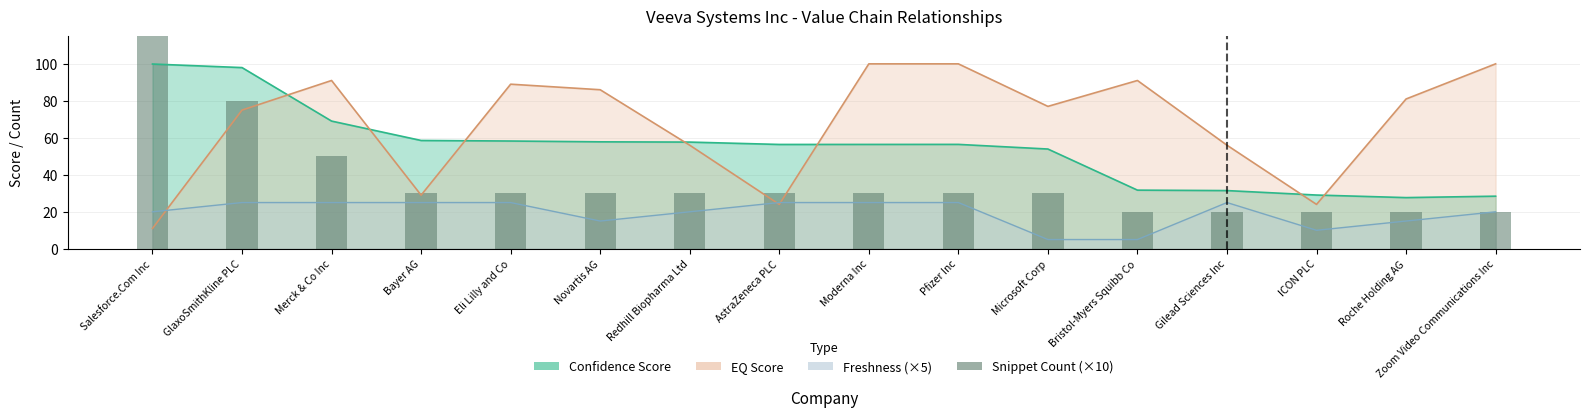

At which category does the chart reach its minimum across all series?

Bristol-Myers Squibb Co